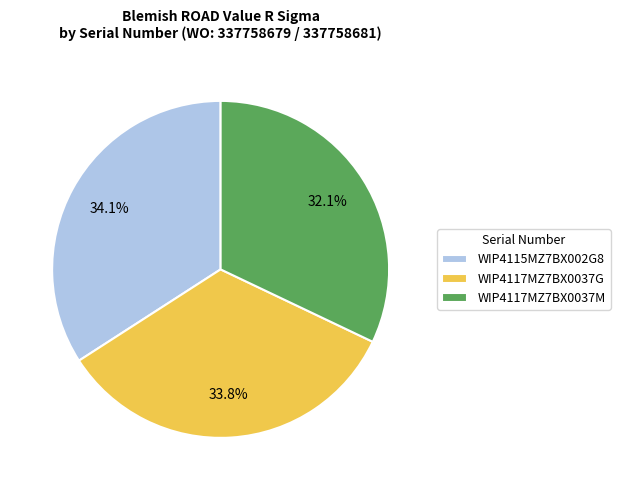

Is there a majority slice in this chart?

No